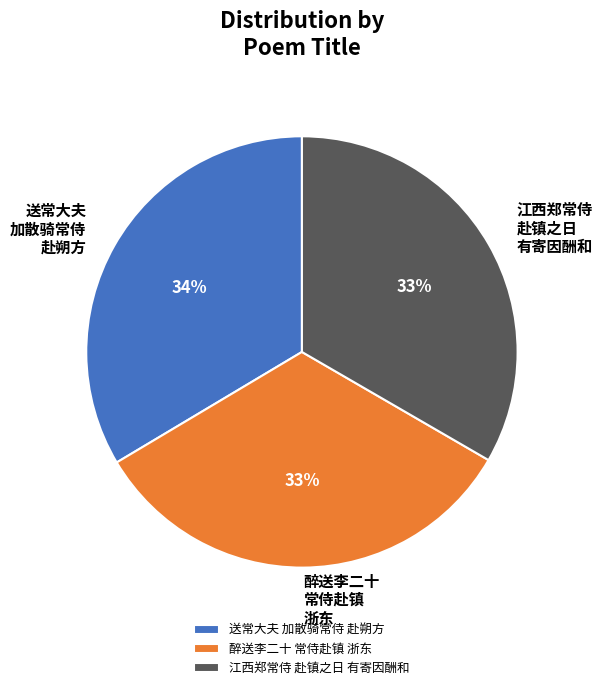

The 送常大夫 加散骑常侍 赴朔方 slice represents 43% of the pie. True or false?

False